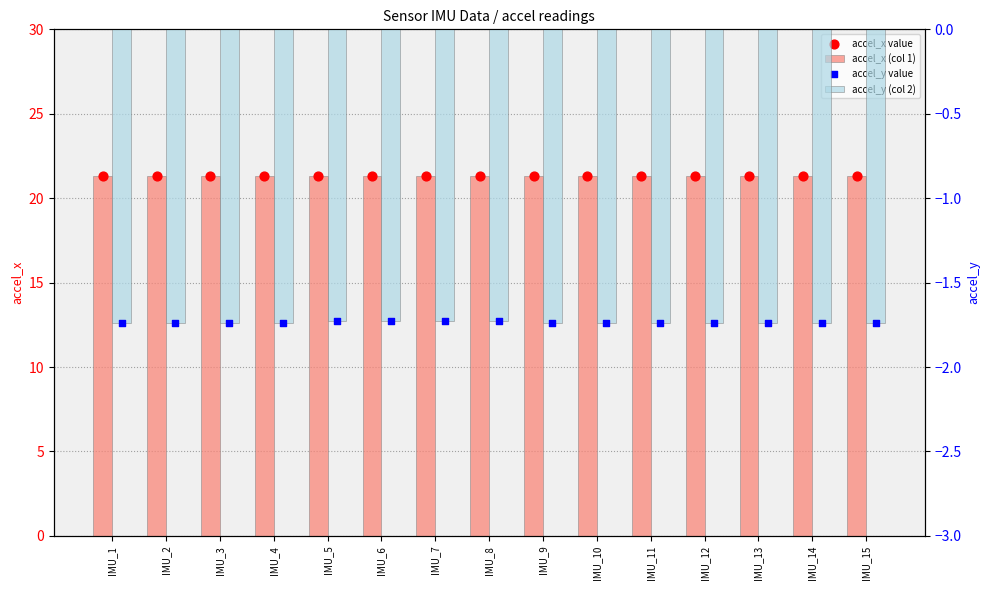

Is the value of accel_x (col 1) at IMU_8 greater than the value of accel_y (col 2) at IMU_12?

Yes